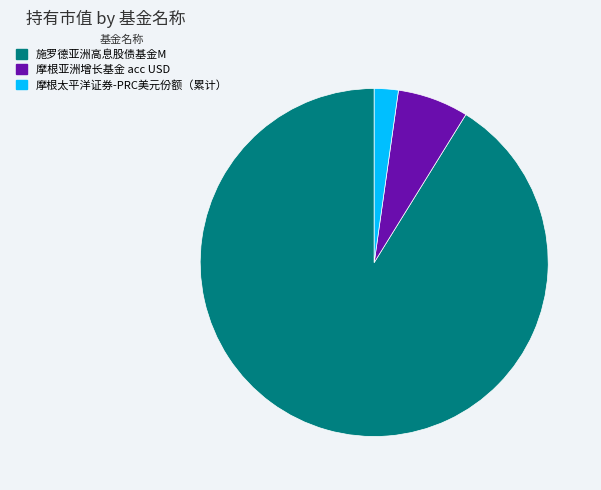

Does any single category account for the majority?

Yes